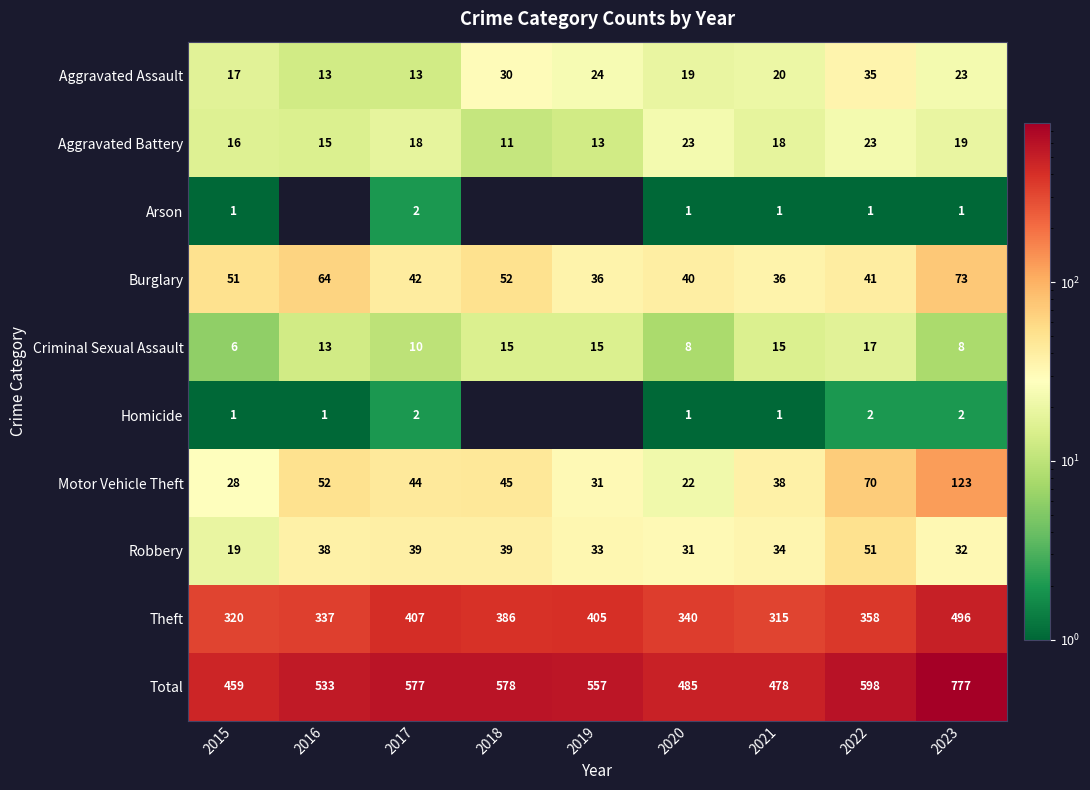

Which label corresponds to the smallest value in the chart?

2016